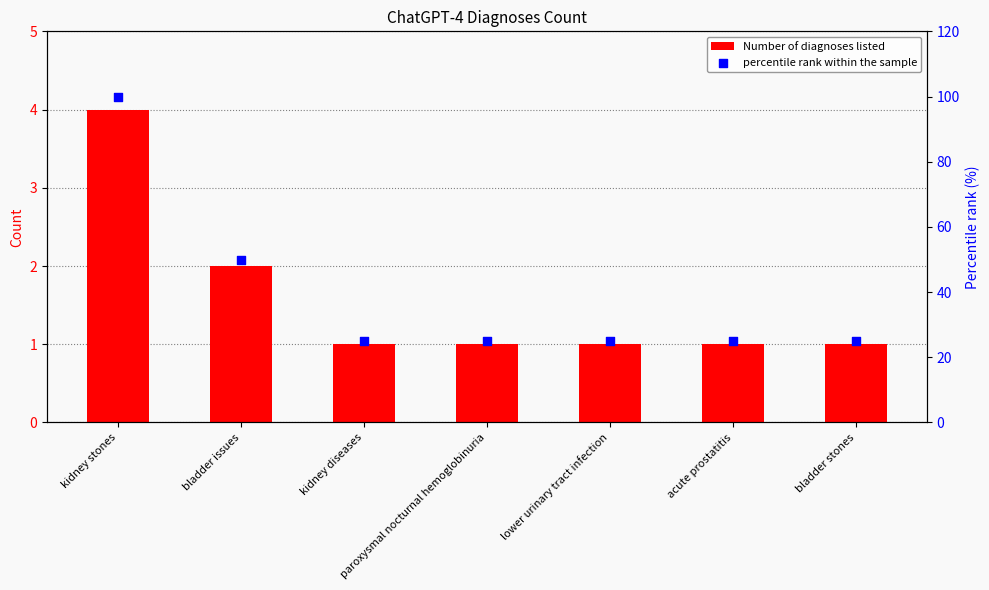

What are all the series names shown in the legend?

Number of diagnoses listed, percentile rank within the sample